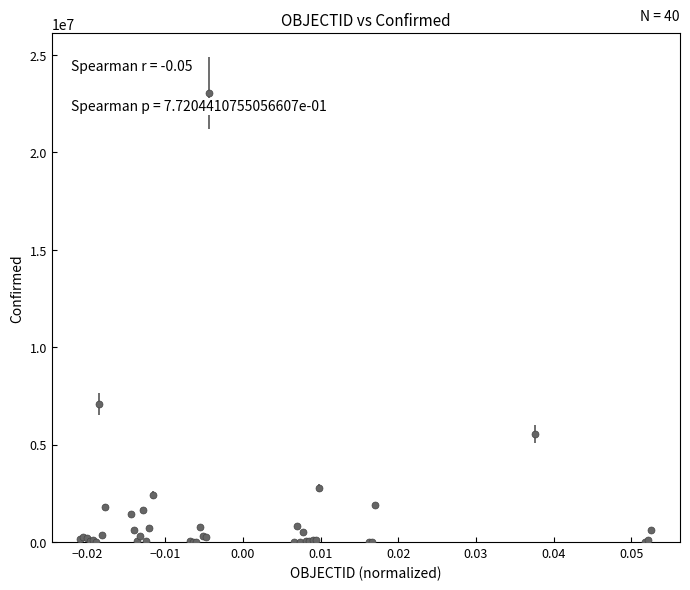

What is the average value?

1354466